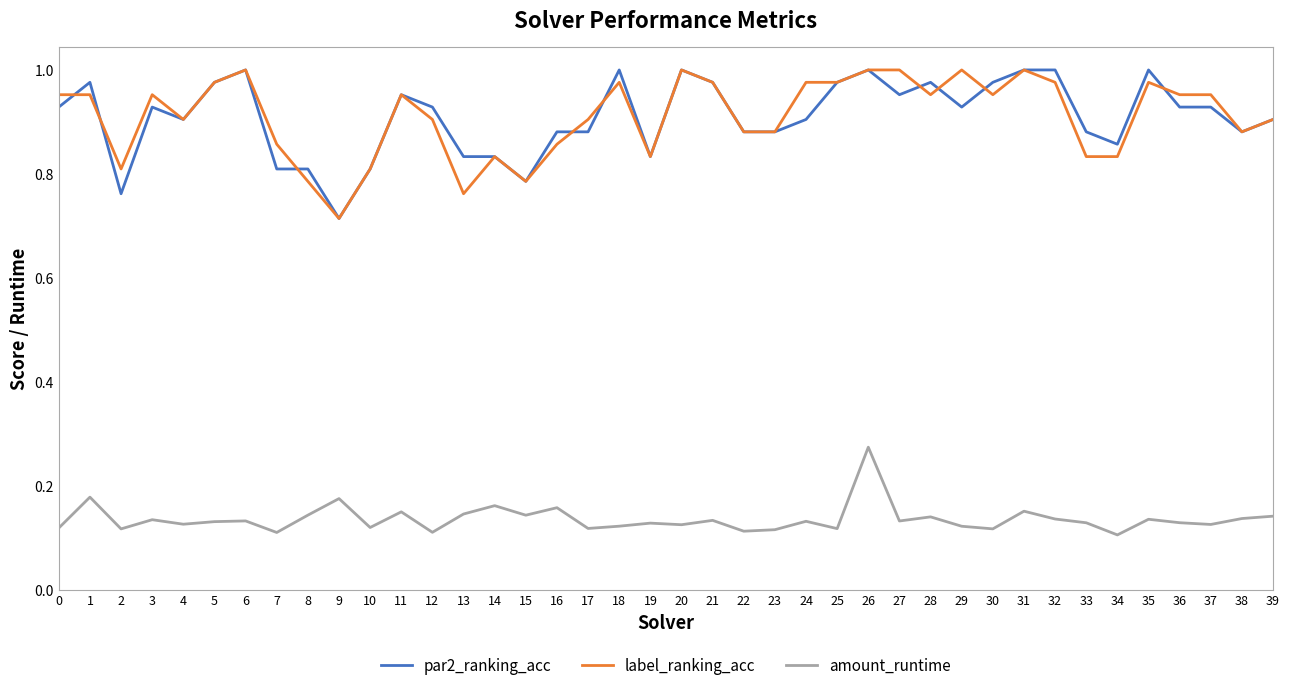

True or false: par2_ranking_acc and amount_runtime cross at least once.

False